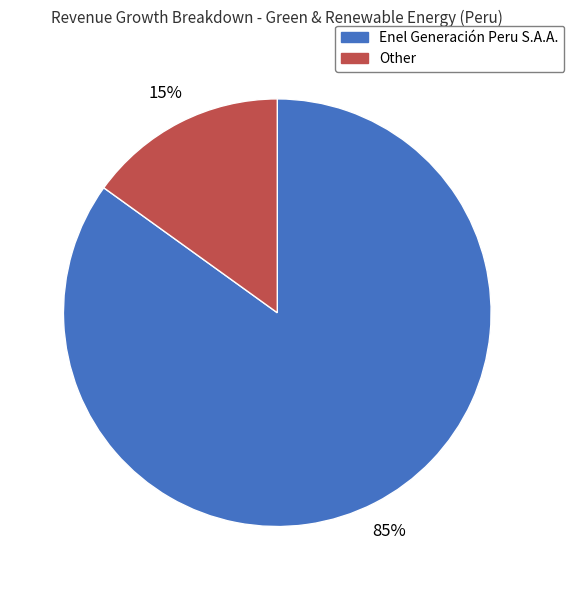

Rank the categories by value from lowest to highest.

Other, Enel Generación Peru S.A.A.